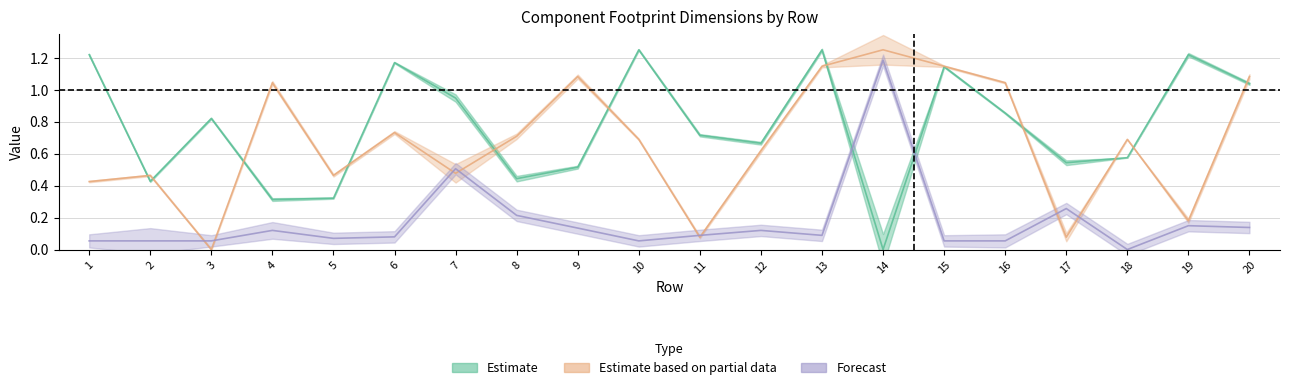

At which label is Footprint Y closest to 0?

3